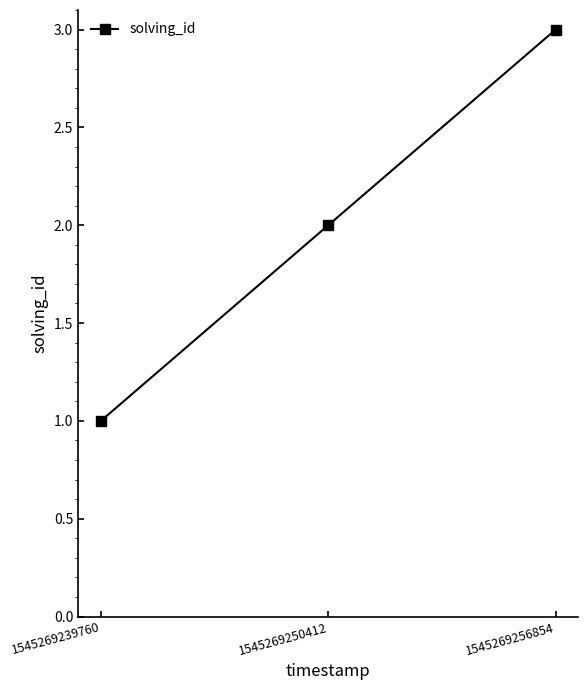

What is the sum of all values?

6